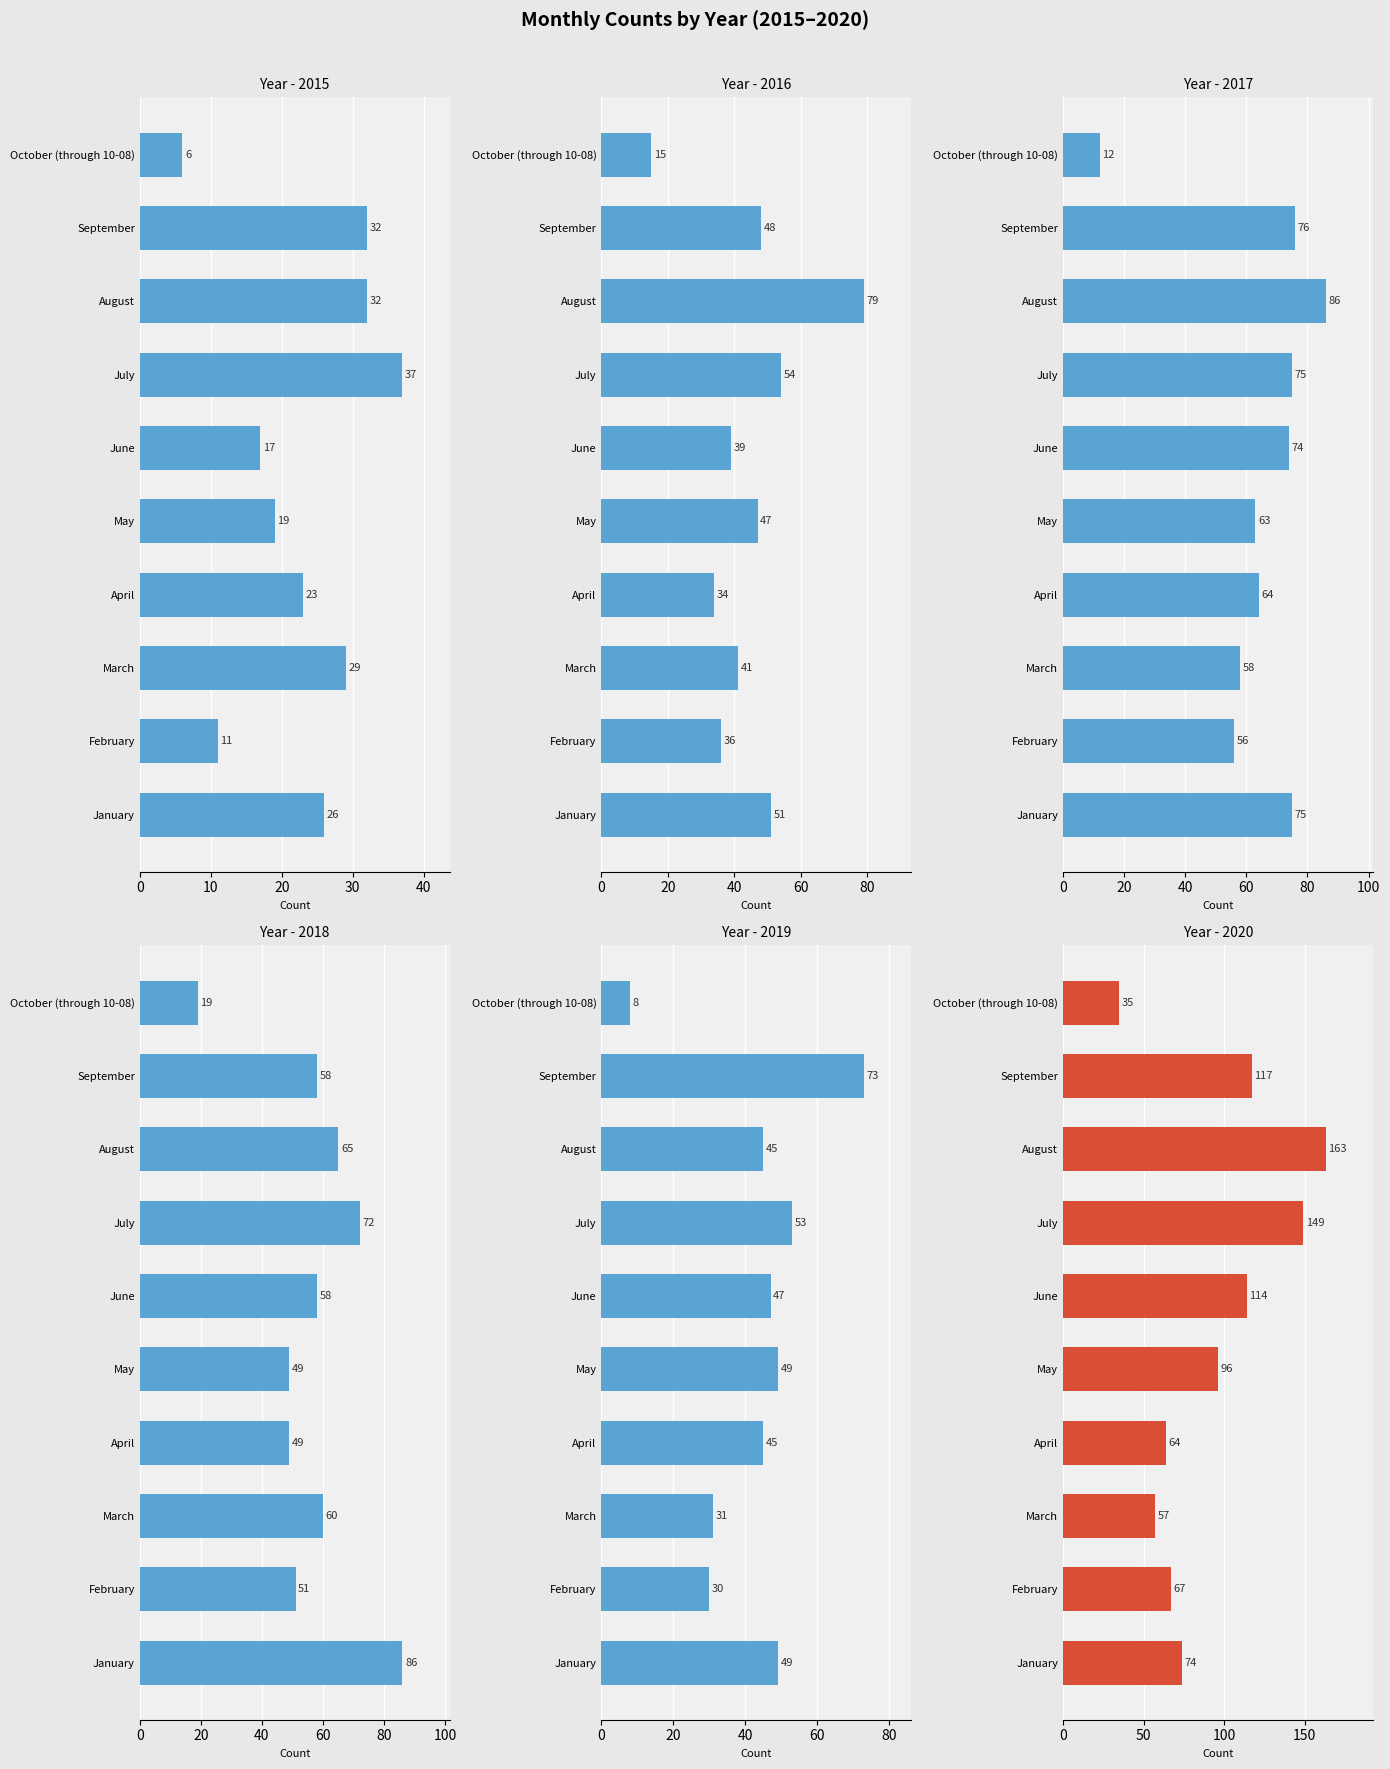

What is the label of the 2nd bar from the right?

September